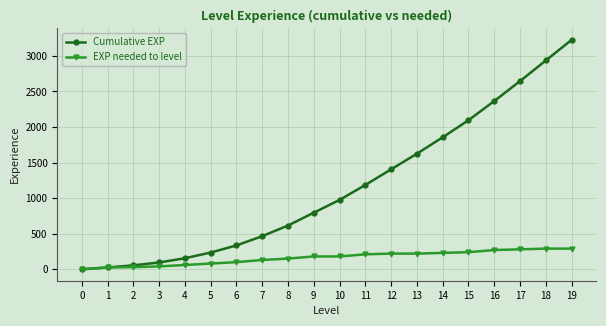

True or false: EXP needed to level has a value of 240 at 15.

True